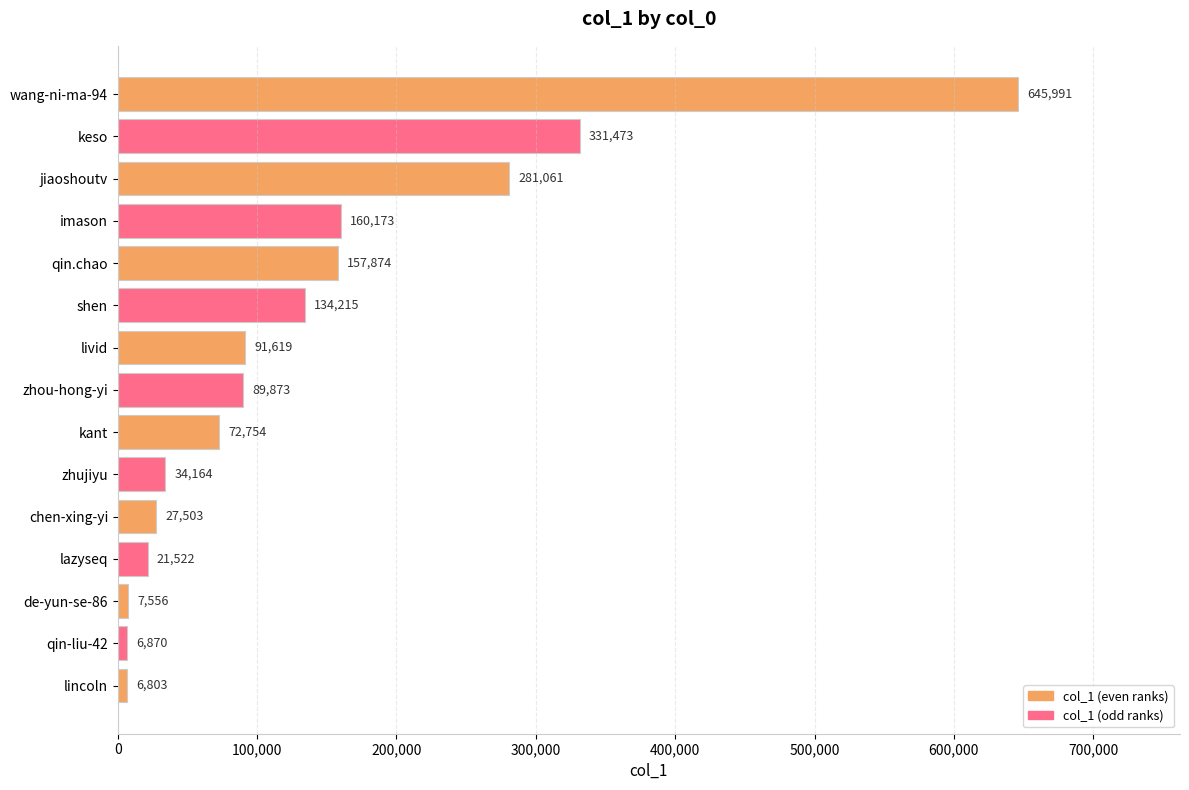

How many values are below 89873?

7